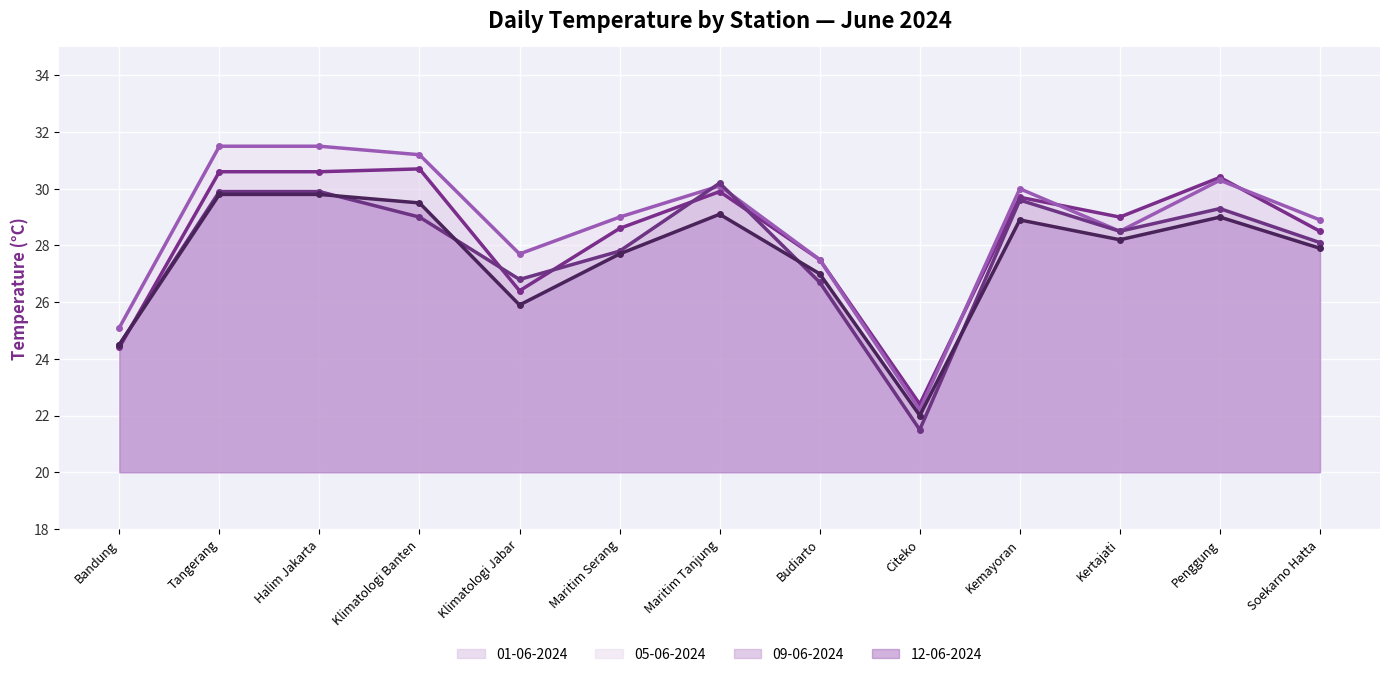

At how many categories does at least one series exceed 27?

11